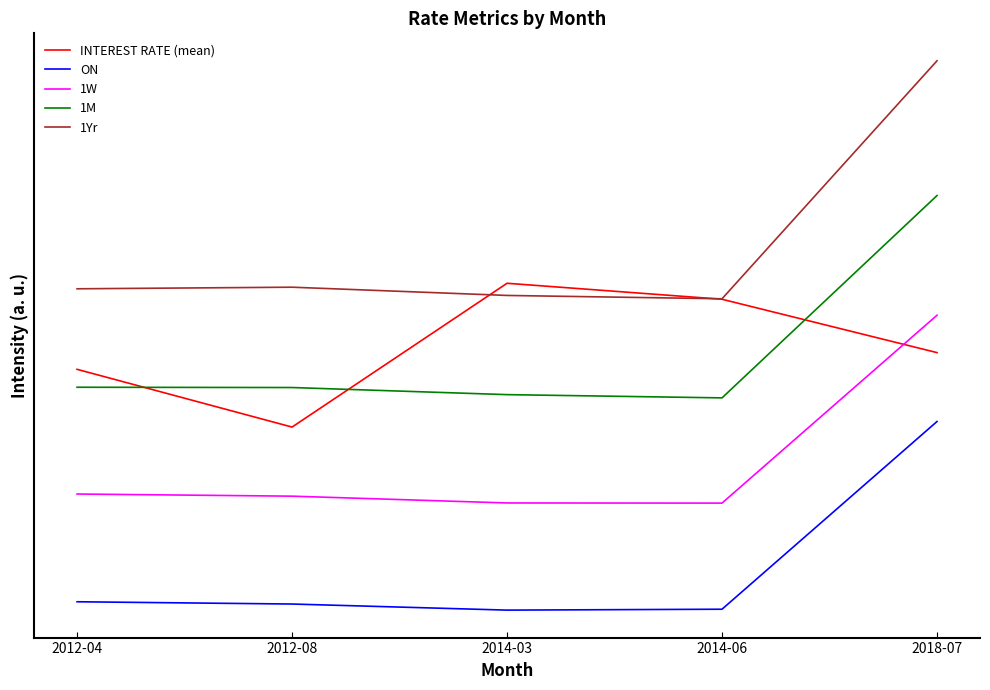

How many lines are shown in the chart?

5